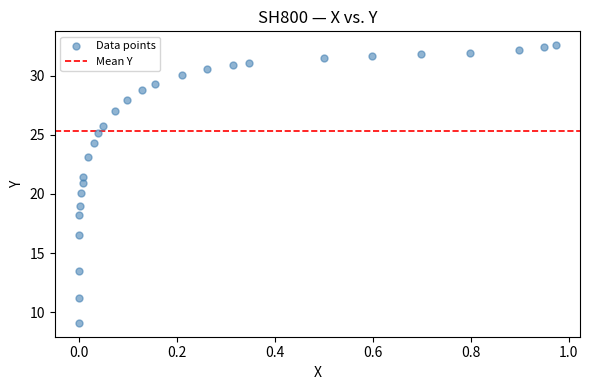

What is the range of X values (max minus min)?

1.0